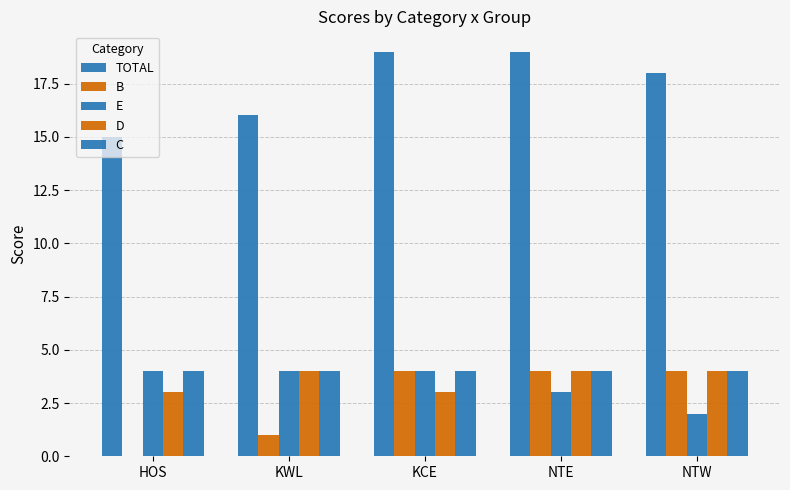

How many groups of bars are there?

5